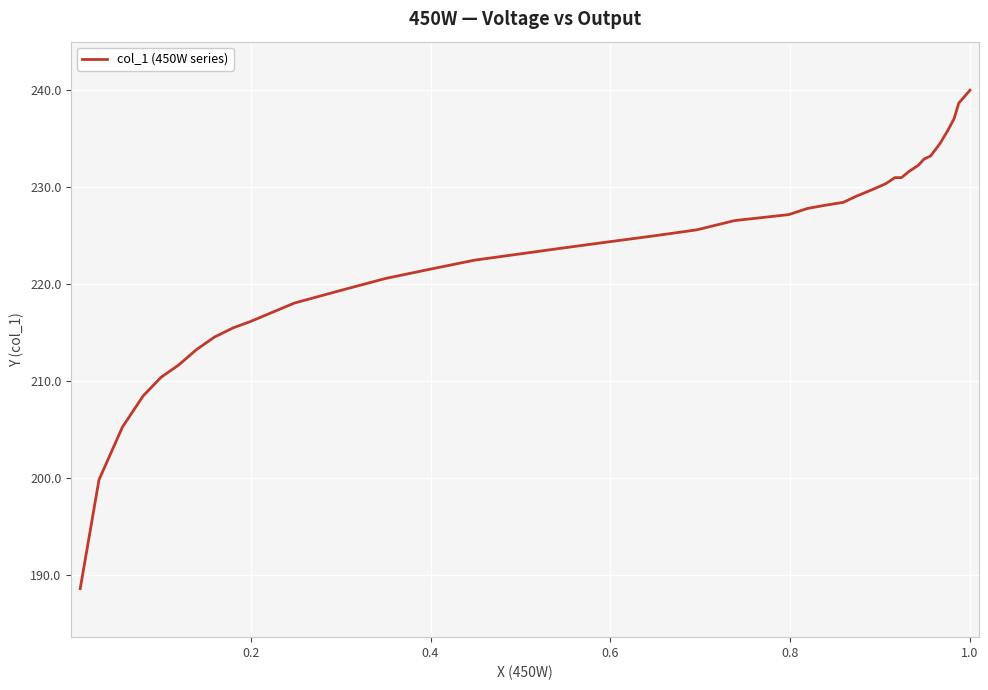

What is the maximum value shown in the chart?

240.0